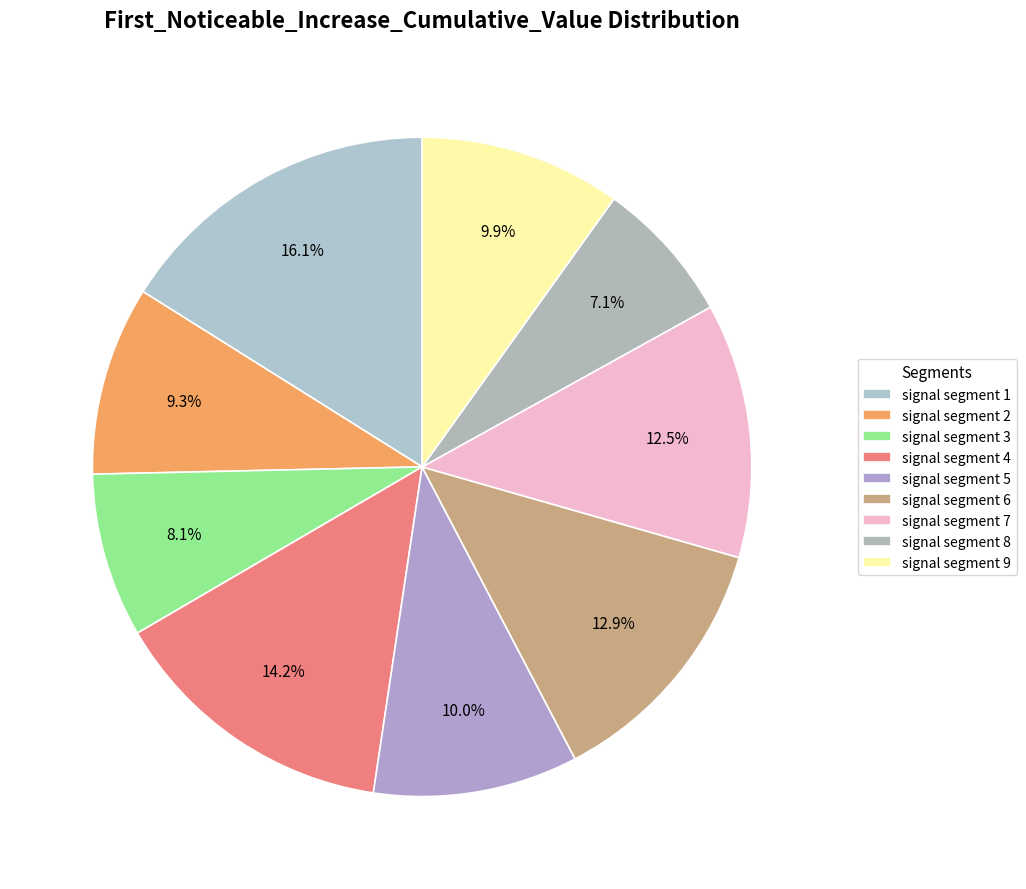

To the nearest percent, what portion does signal segment 3 represent?

8%